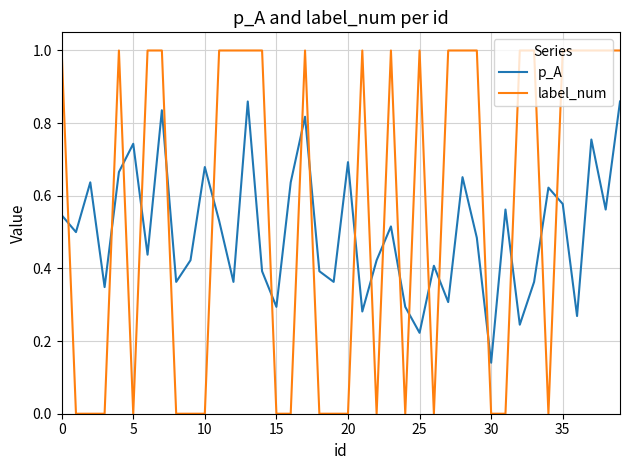

At how many categories does at least one series exceed 0?

40